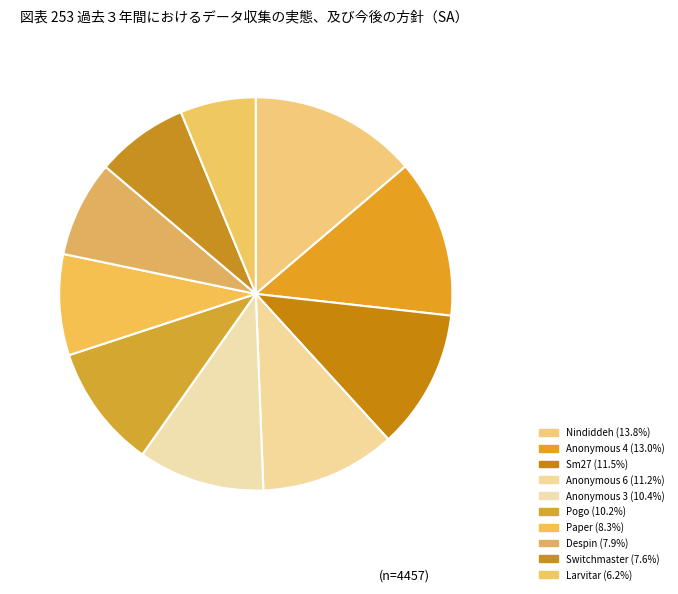

What percentage do Larvitar and Pogo together represent?

16.4%